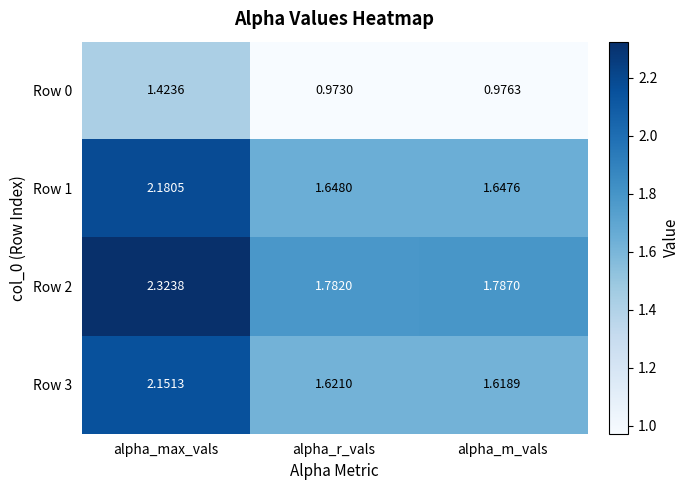

Which label corresponds to the largest value in the chart?

alpha_max_vals